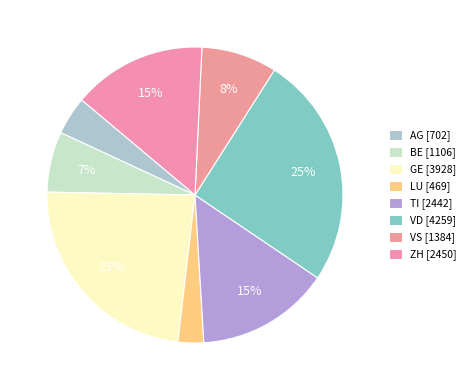

How many slices are in this pie chart?

8